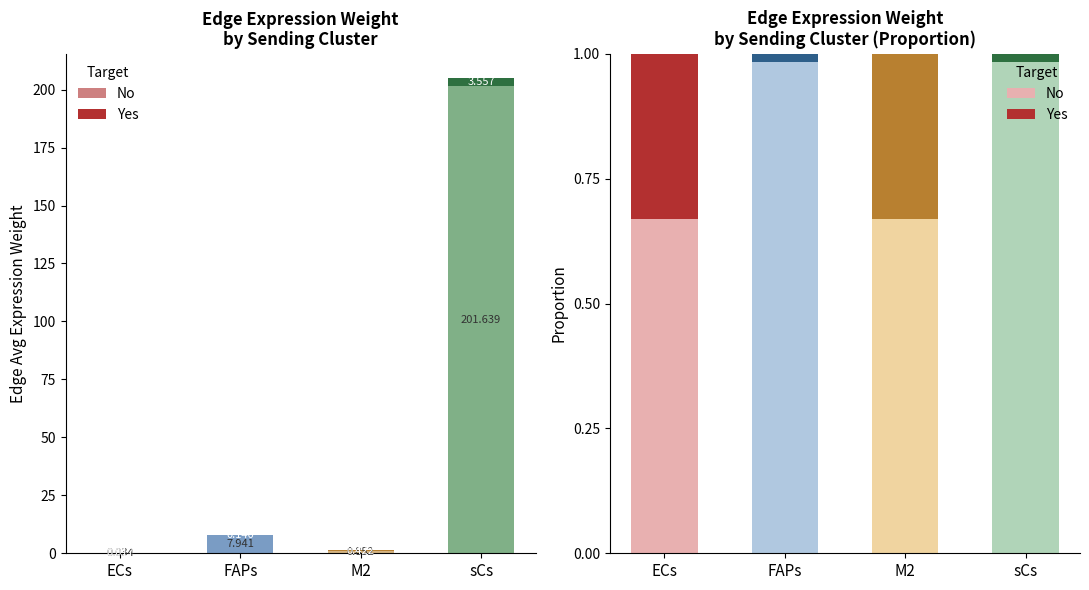

What are all the series names shown in the legend?

No, Yes